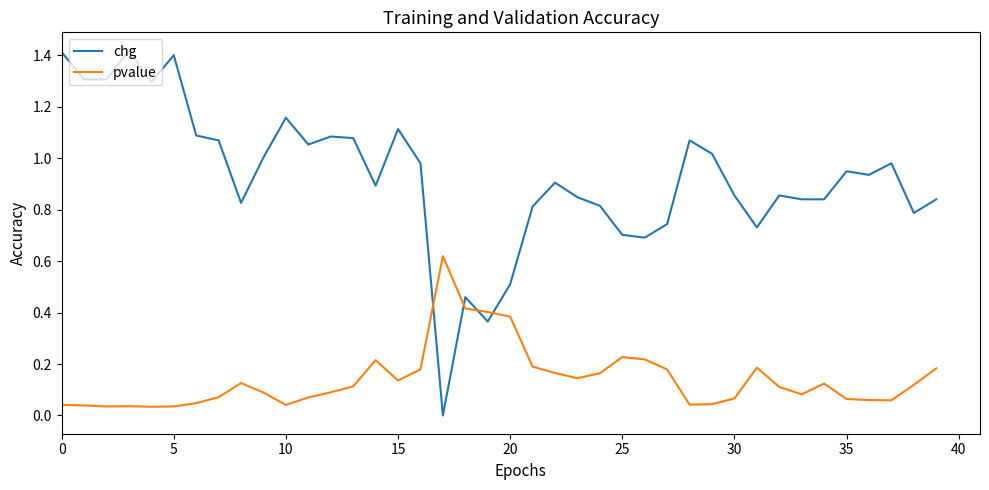

True or false: pvalue and chg intersect in this chart.

True